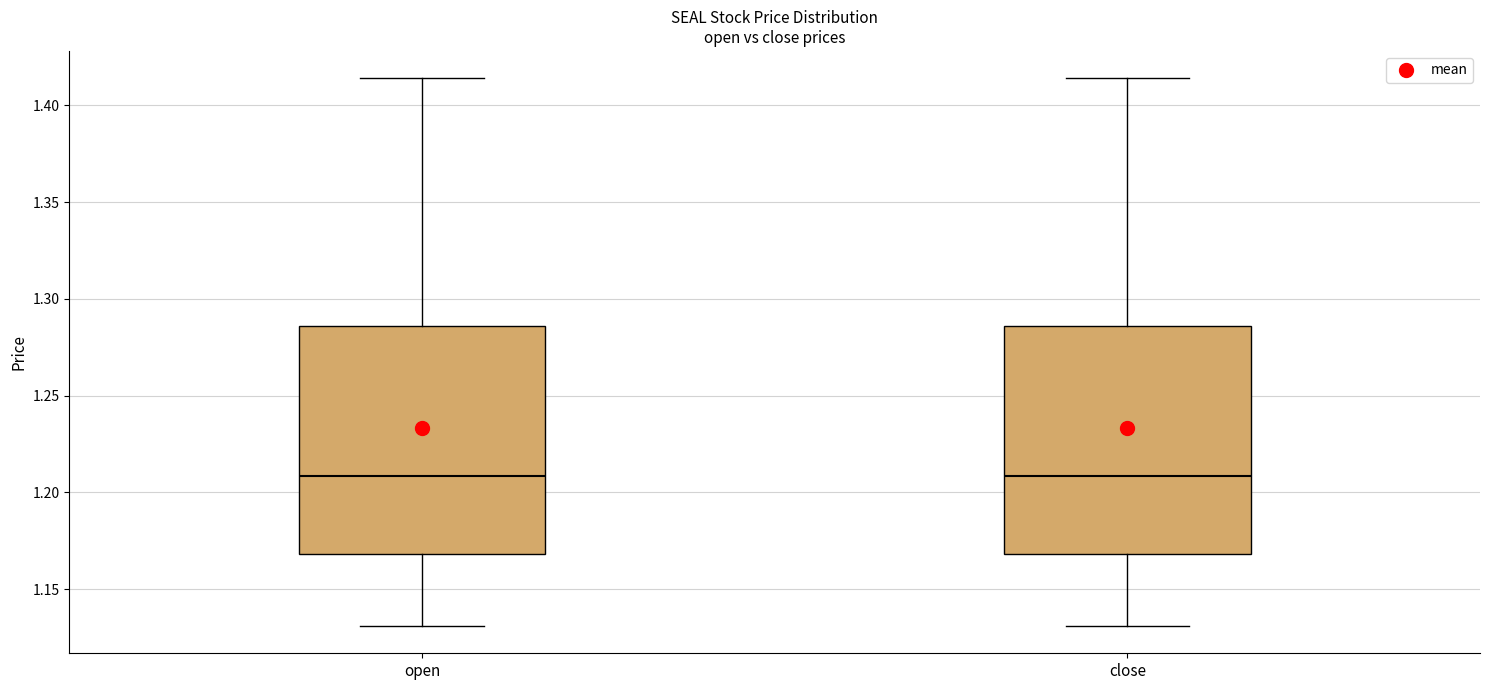

Reading left to right, transcribe this box plot: for each box, give where its median line is, the range the box spans, and where its two whiskers end, as read against the y-axis. The values are not printed on the chart, so give them approximately, as read against the axis.

open: median 1.210, box 1.170 to 1.285, whiskers 1.130 to 1.415
close: median 1.210, box 1.170 to 1.285, whiskers 1.130 to 1.415